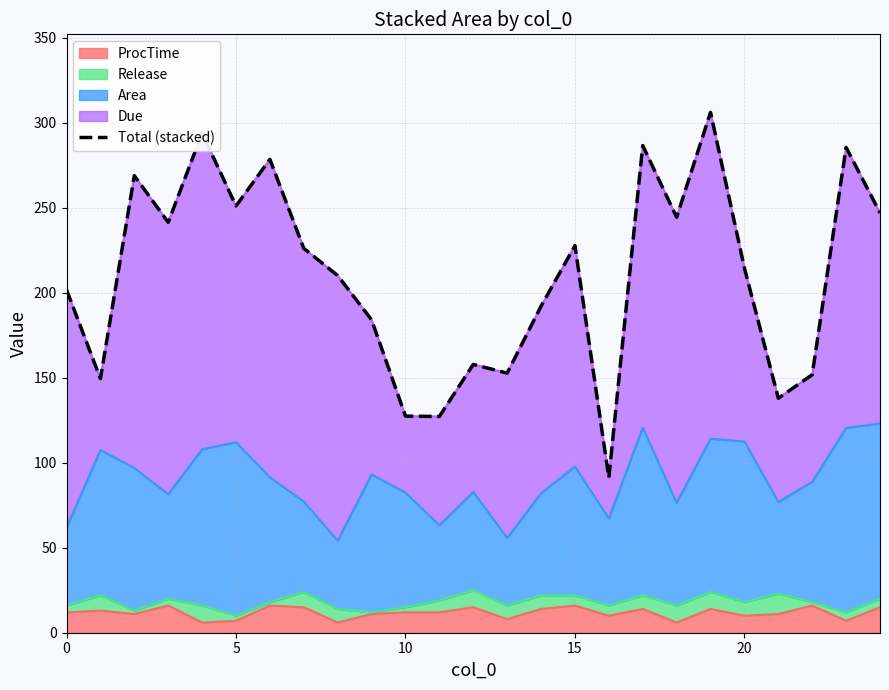

What is the sum of all values?

5255.7